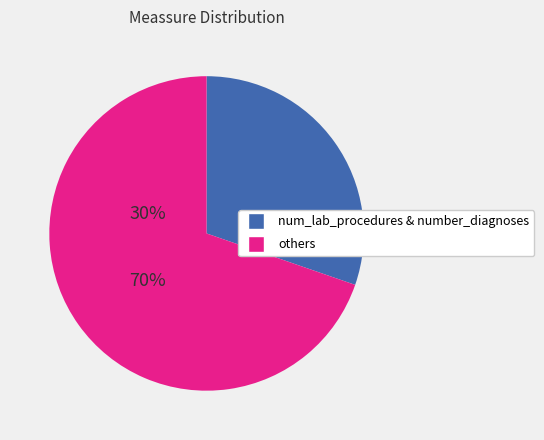

Does any single category account for the majority?

Yes